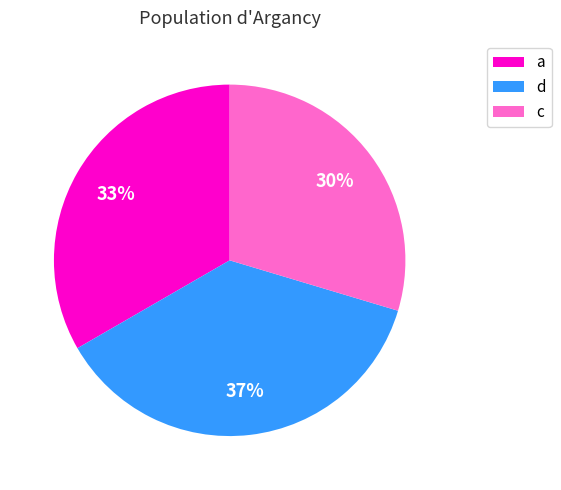

To the nearest percent, what is the difference between the largest and smallest slice percentages?

7%